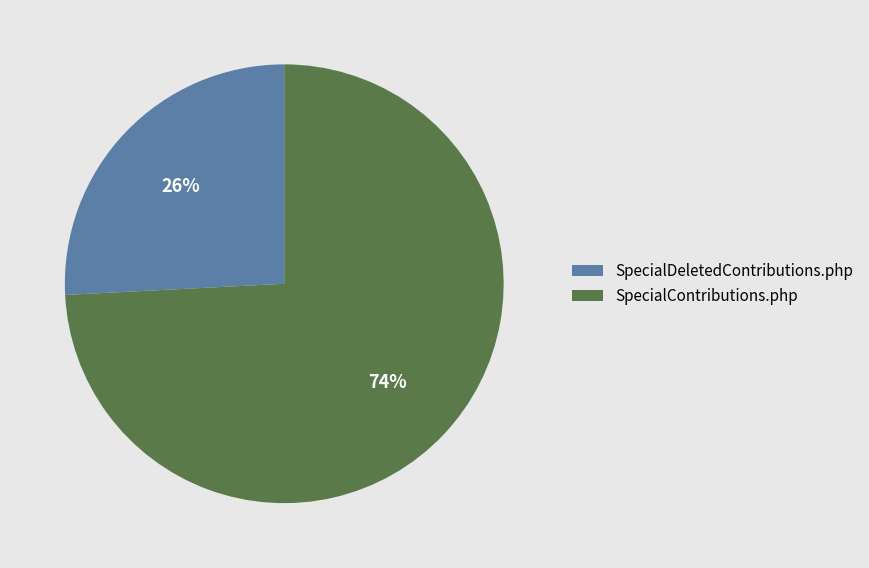

To the nearest percent, what percentage of the pie is SpecialDeletedContributions.php?

26%